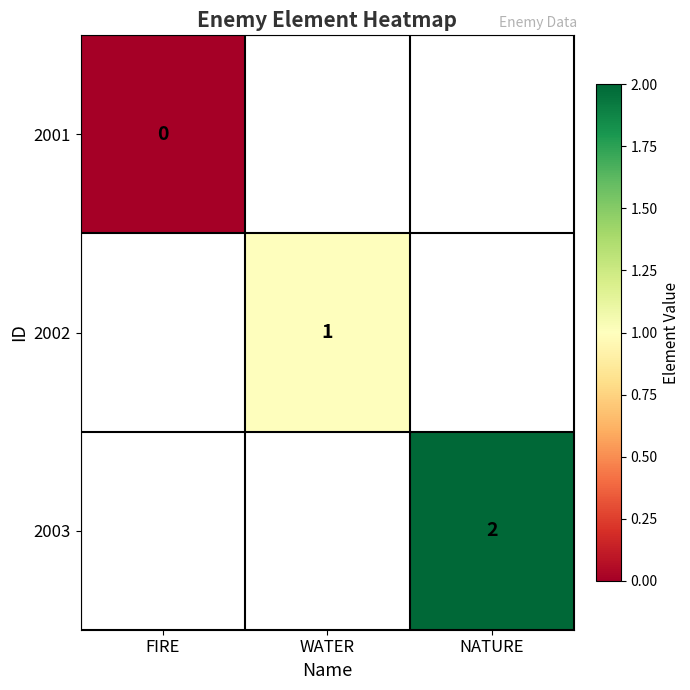

Is it true that 2002 equals 1.8 at WATER?

False